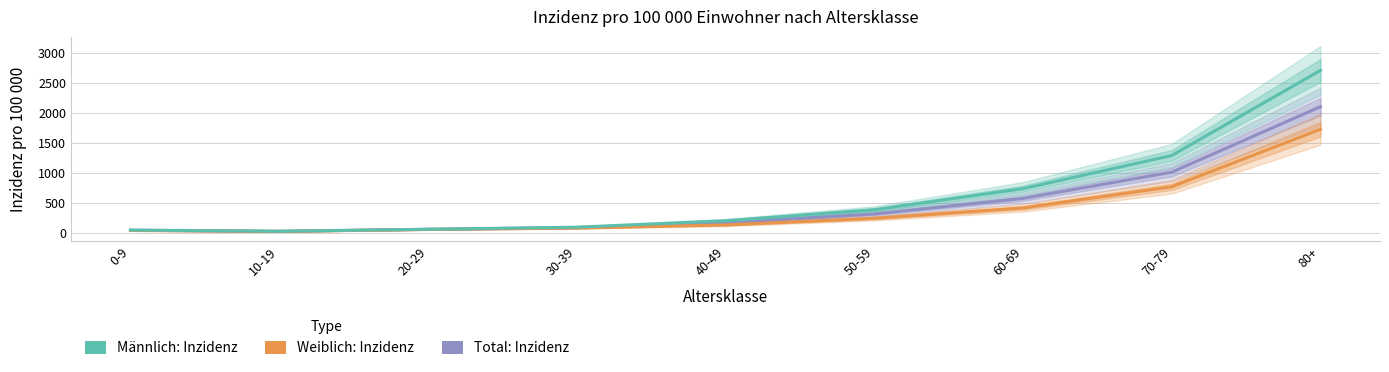

Does the chart display data point markers on the line(s)?

No